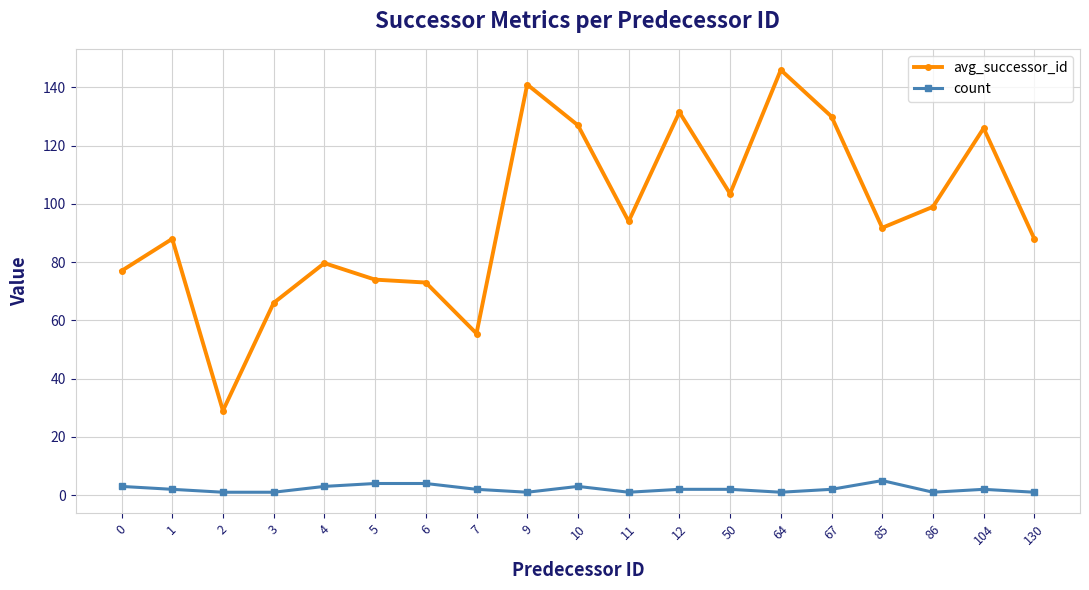

Rank the series at 67 from highest to lowest value.

avg_successor_id, count